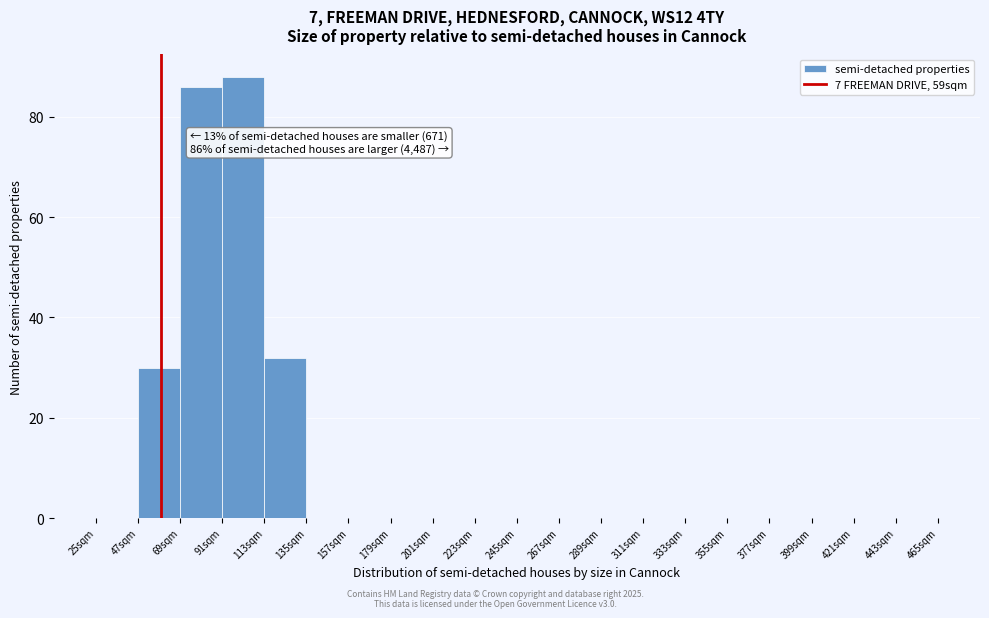

Which range on the x-axis has the tallest bar?

91 to 113